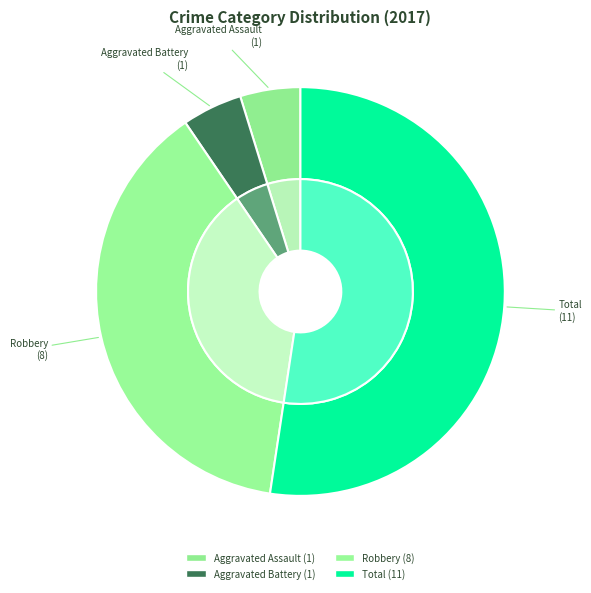

Which slice is the largest?

Total